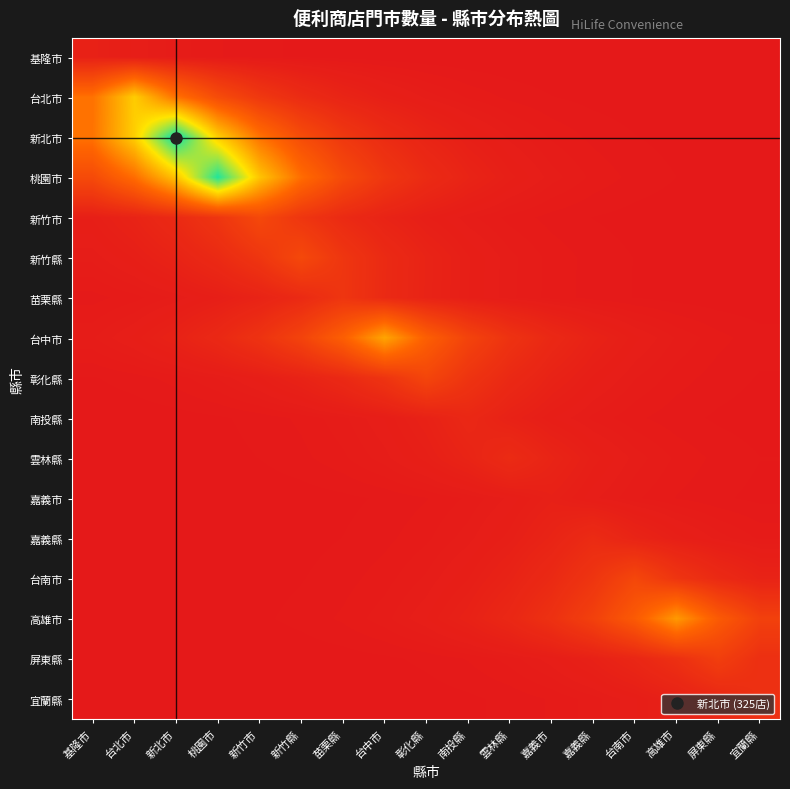

What is the spread (max minus min) of values at 彰化縣?

0.3